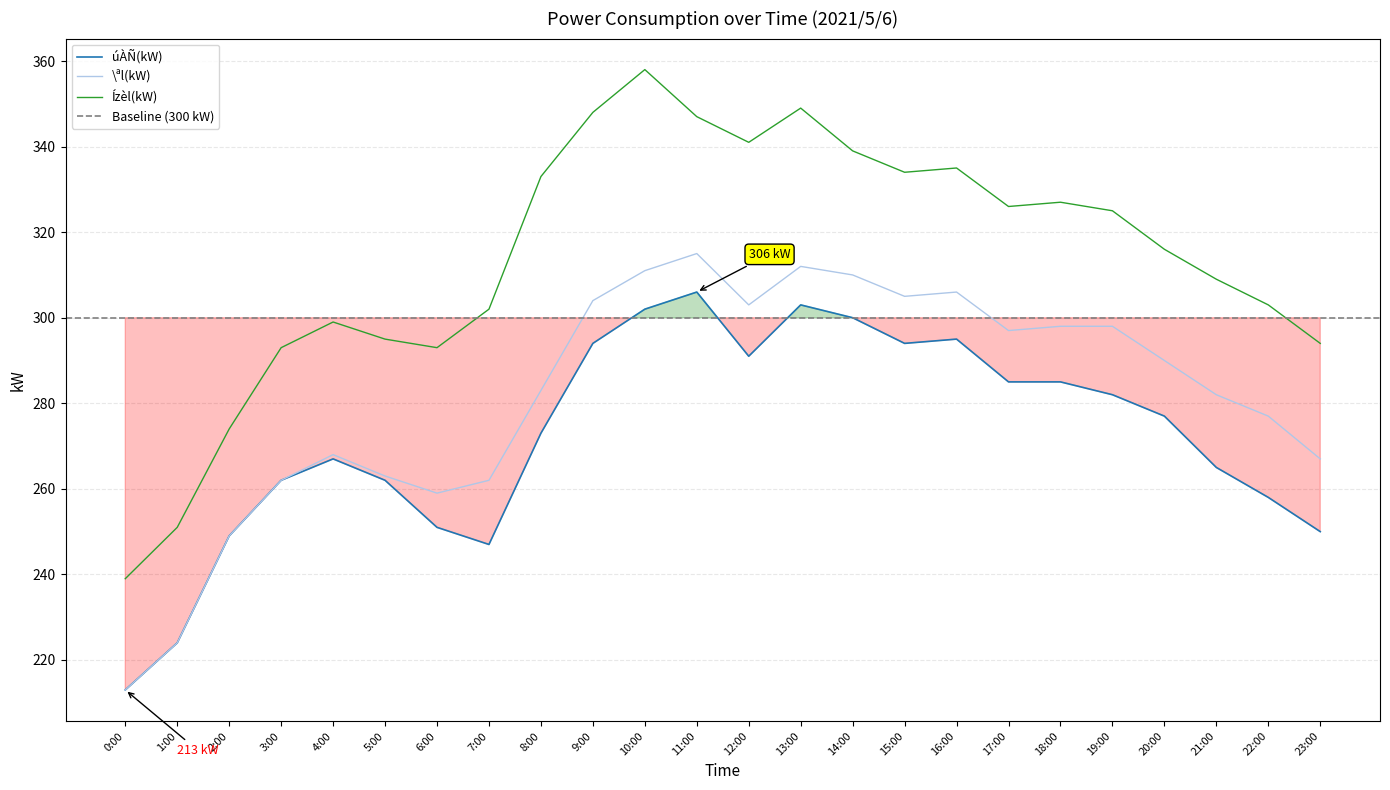

Where is the first local maximum for Ízèl(kW)?

4:00